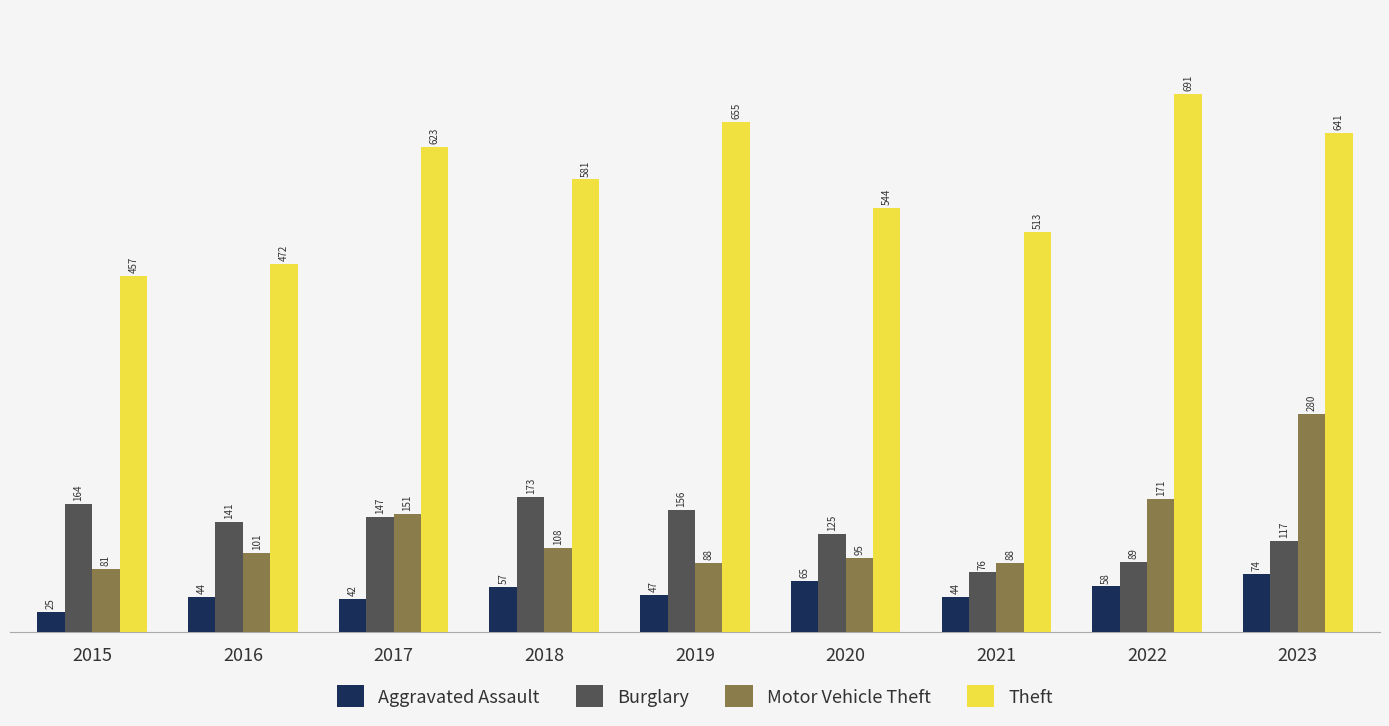

At how many categories does at least one series exceed 421?

9